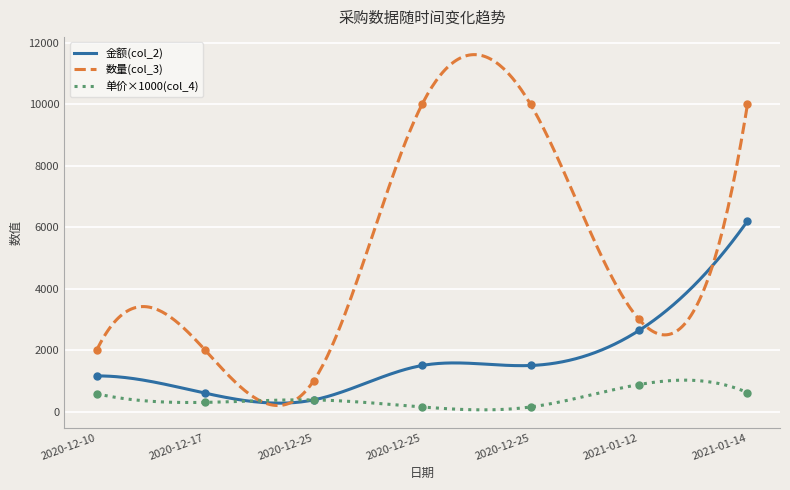

Which series has the largest total across all categories?

数量(col_3)